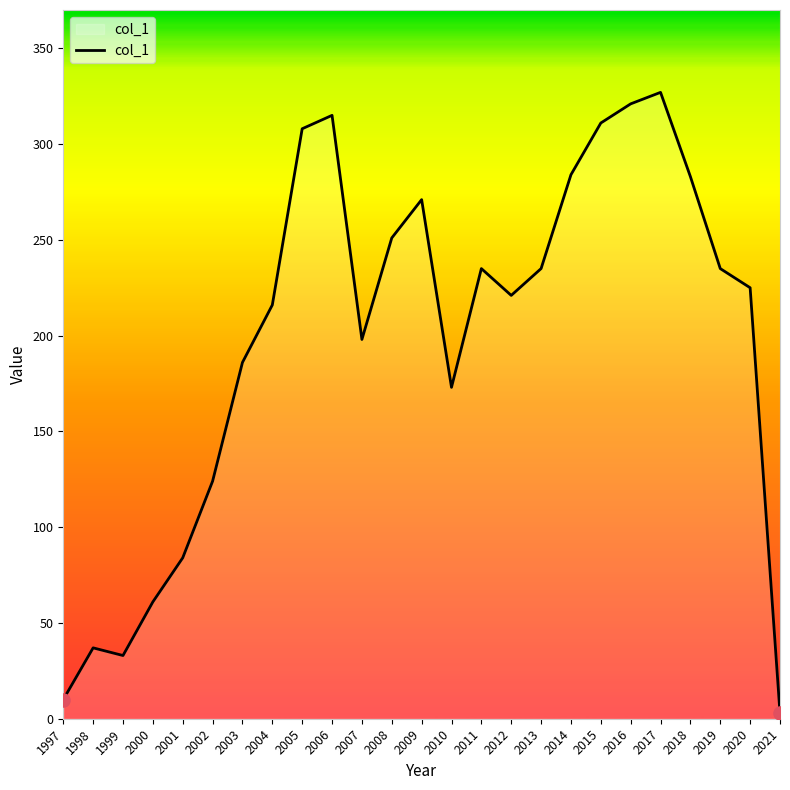

What is the ratio of the value at 2007 to the value at 2003?

1.1